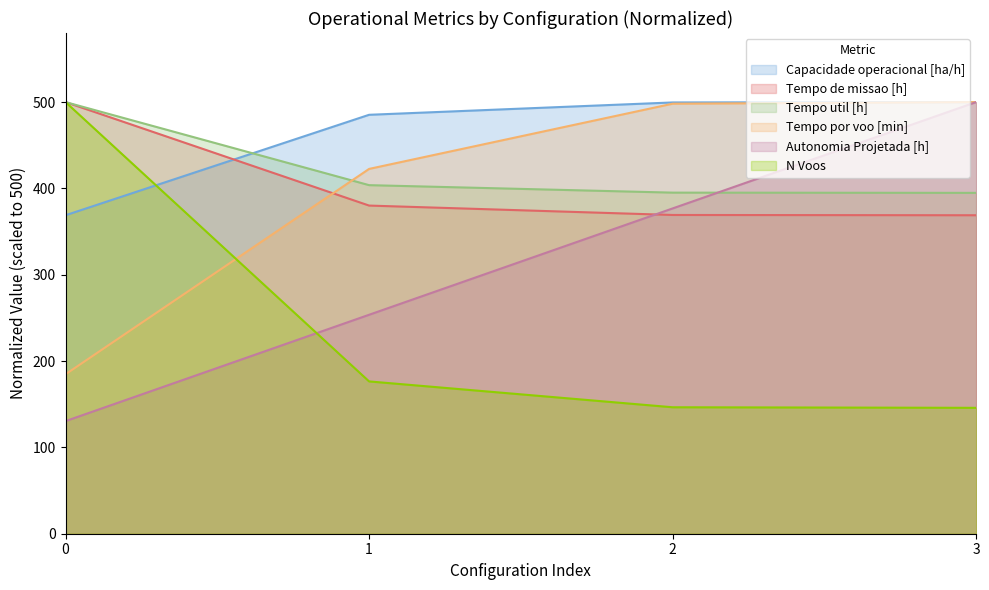

What is the sum of all Tempo de missao [h] values?

1618.3